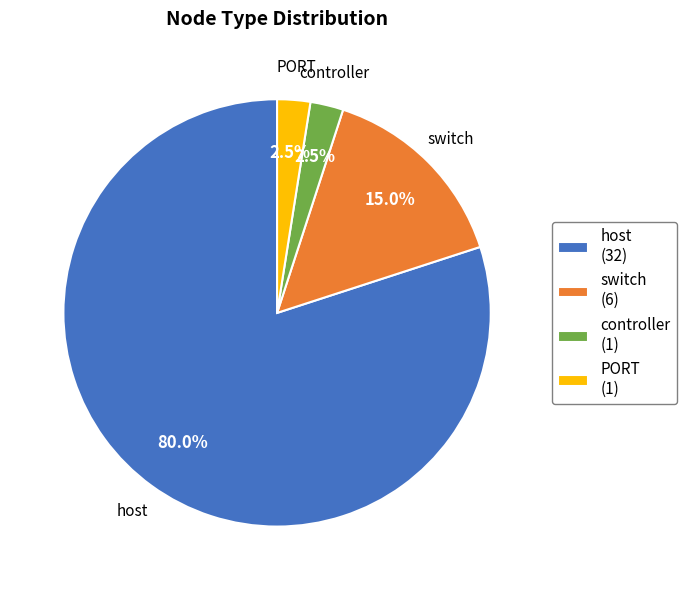

To the nearest percent, what is the combined percentage of switch and host?

95%